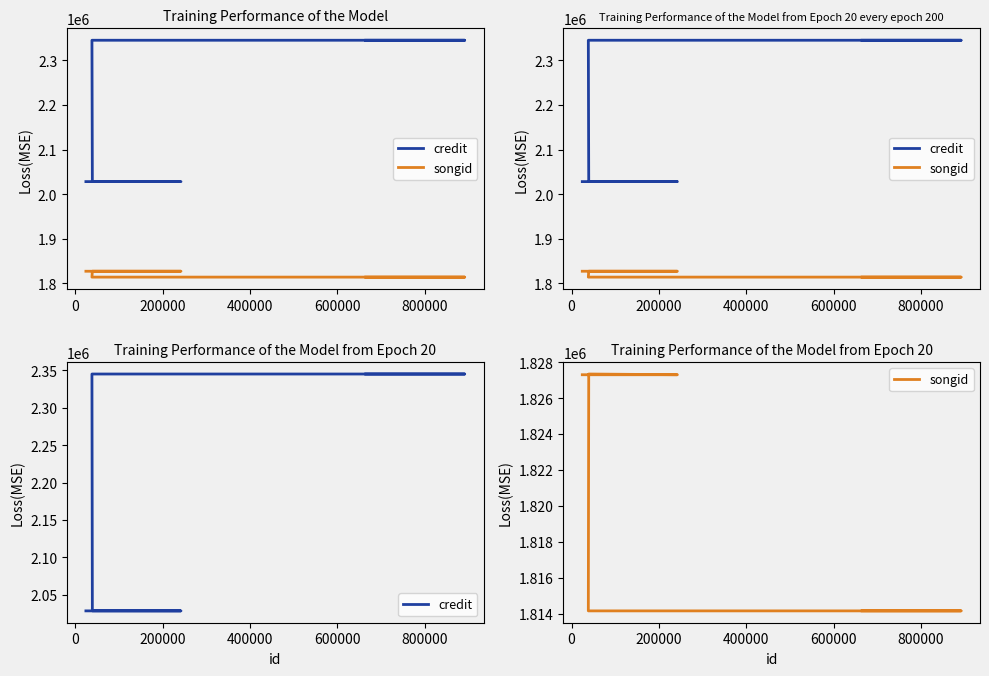

Which series has the largest total across all categories?

credit